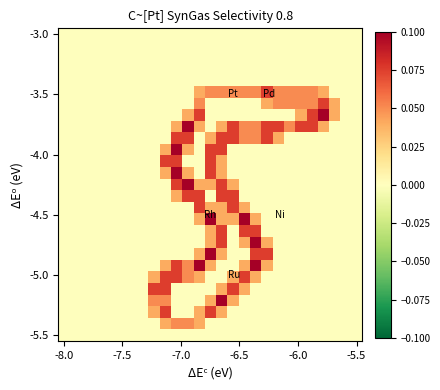

What is the greatest value displayed?

0.1